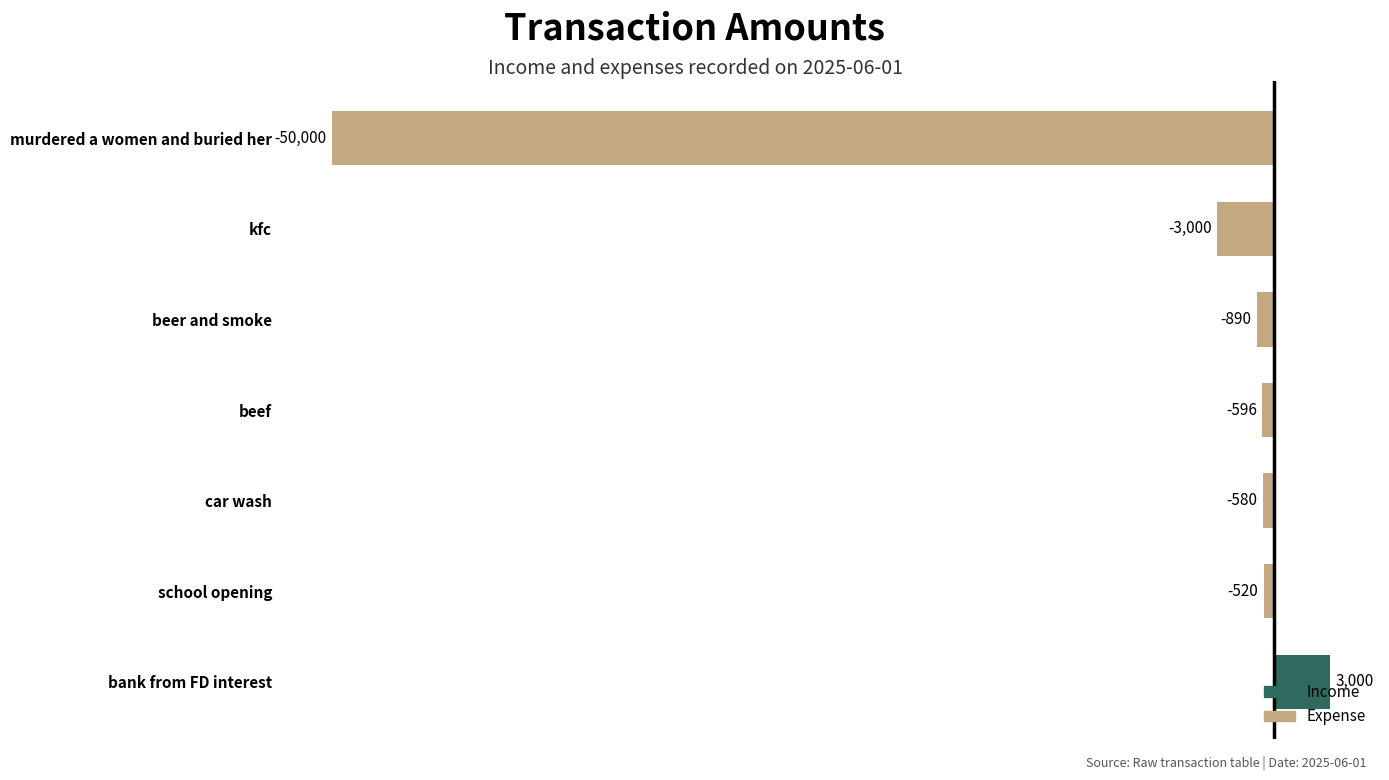

At which label is the value closest to -23500?

kfc